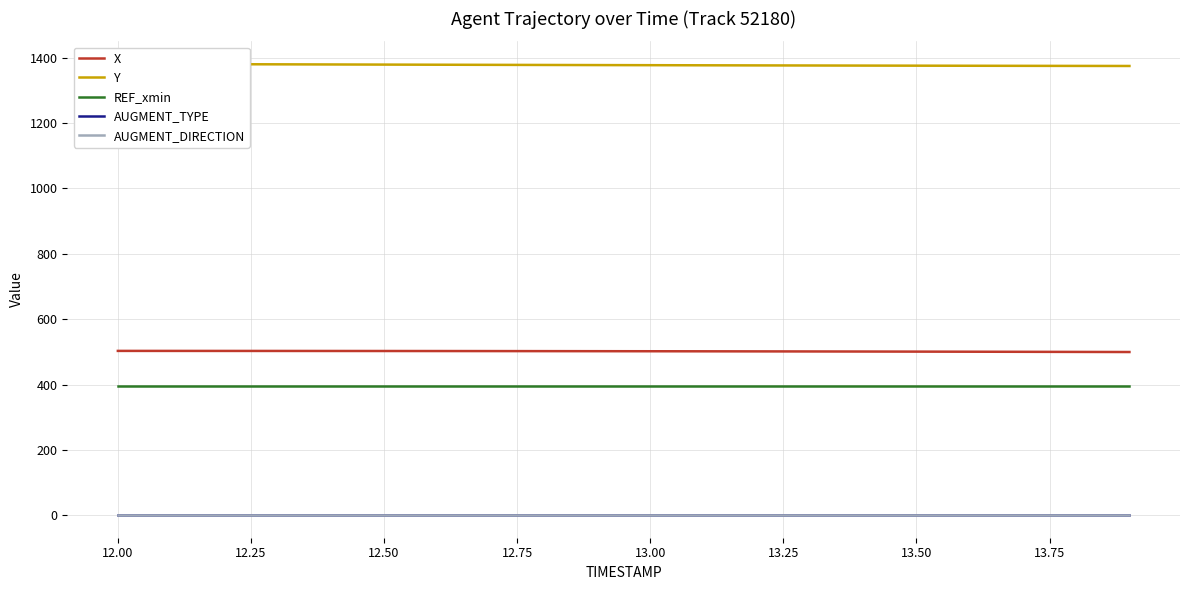

List the series in order of their peak value, highest first.

Y, X, REF_xmin, AUGMENT_TYPE, AUGMENT_DIRECTION